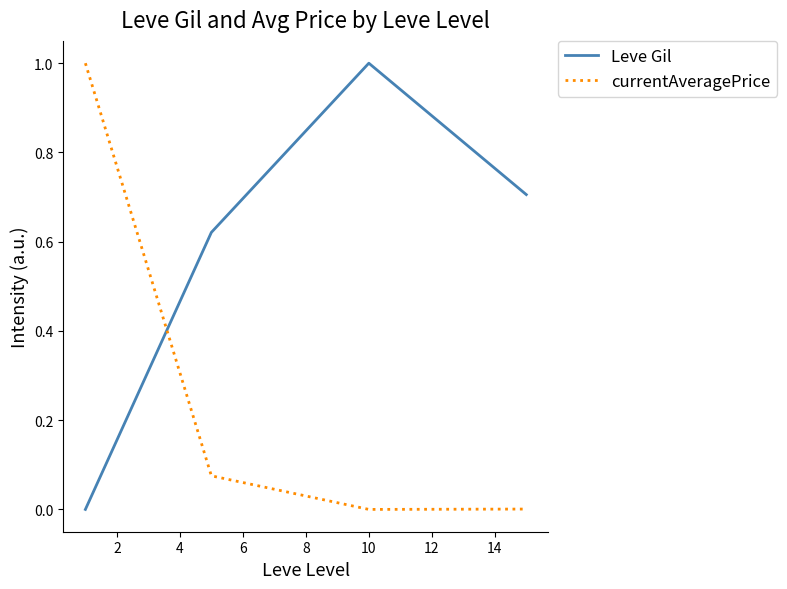

True or false: currentAveragePrice and Leve Gil cross at least once.

True